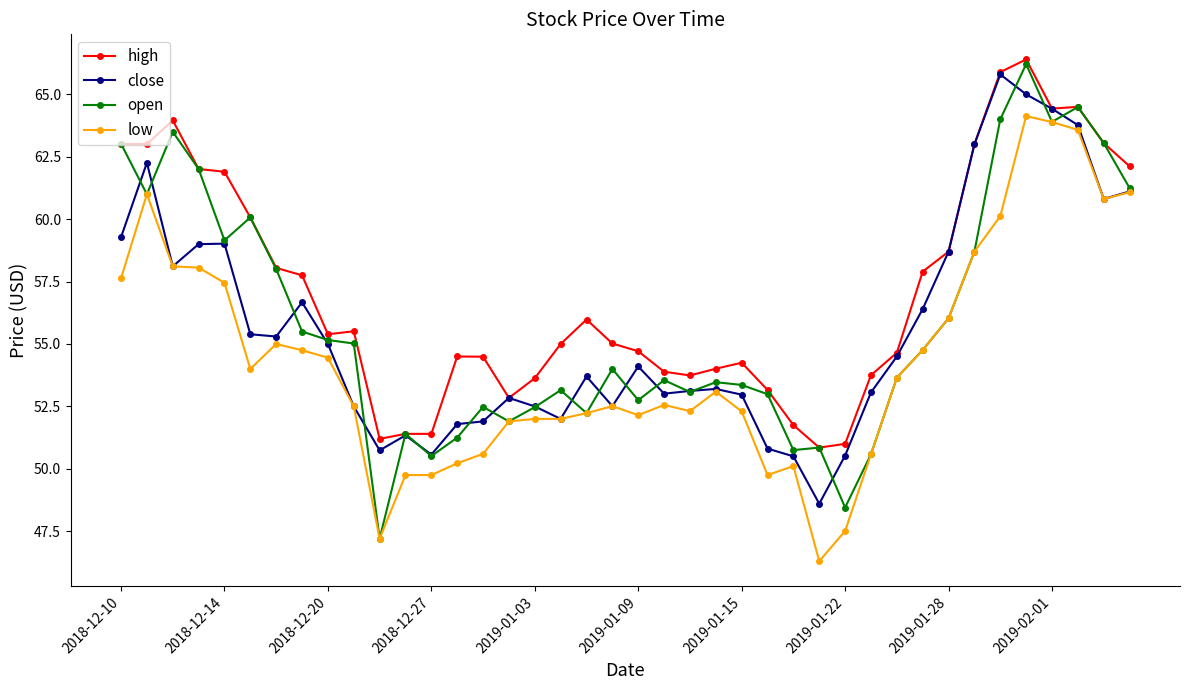

True or false: high and low cross at least once.

False